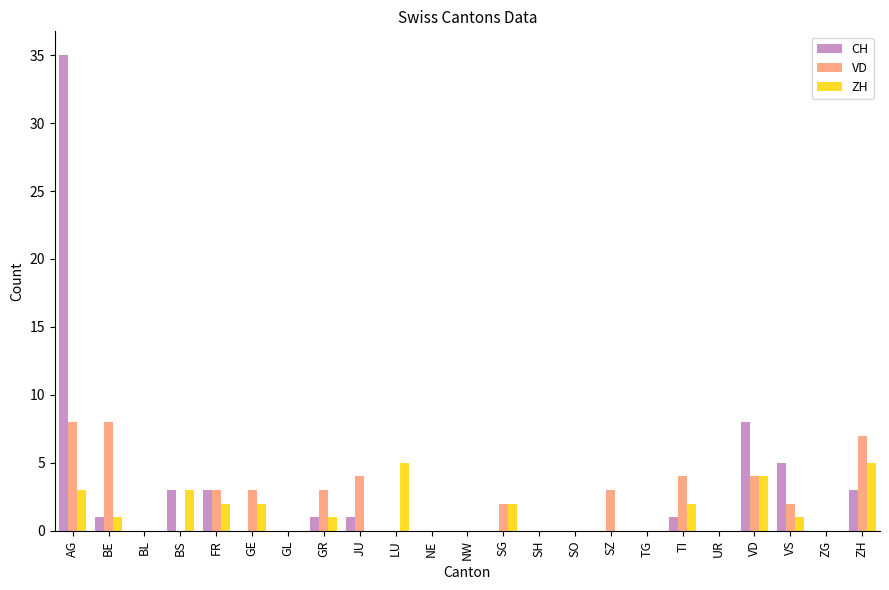

Count the ZH values in the range 0 to 2.

18